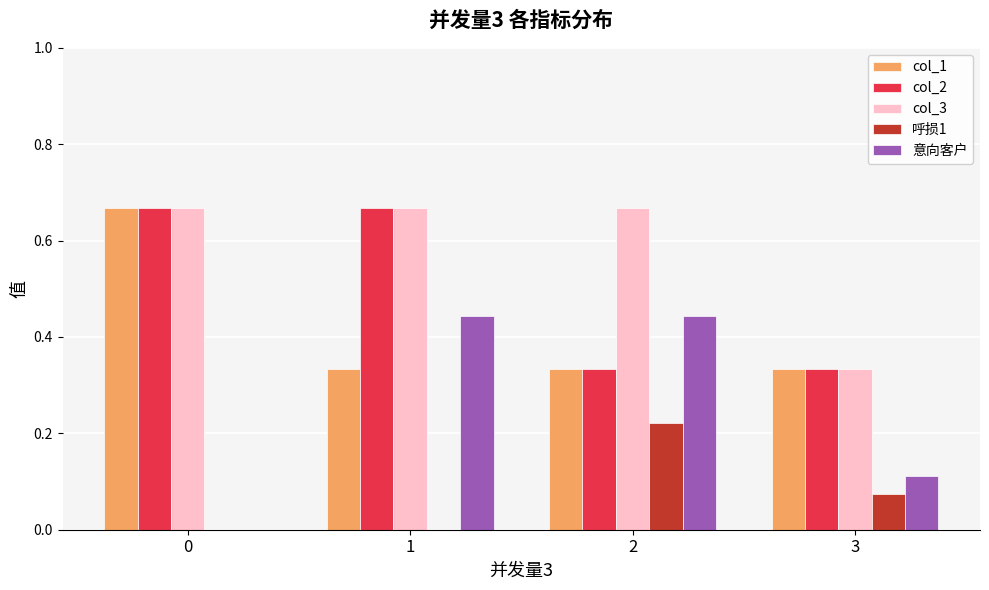

Does the chart contain stacked bars?

No